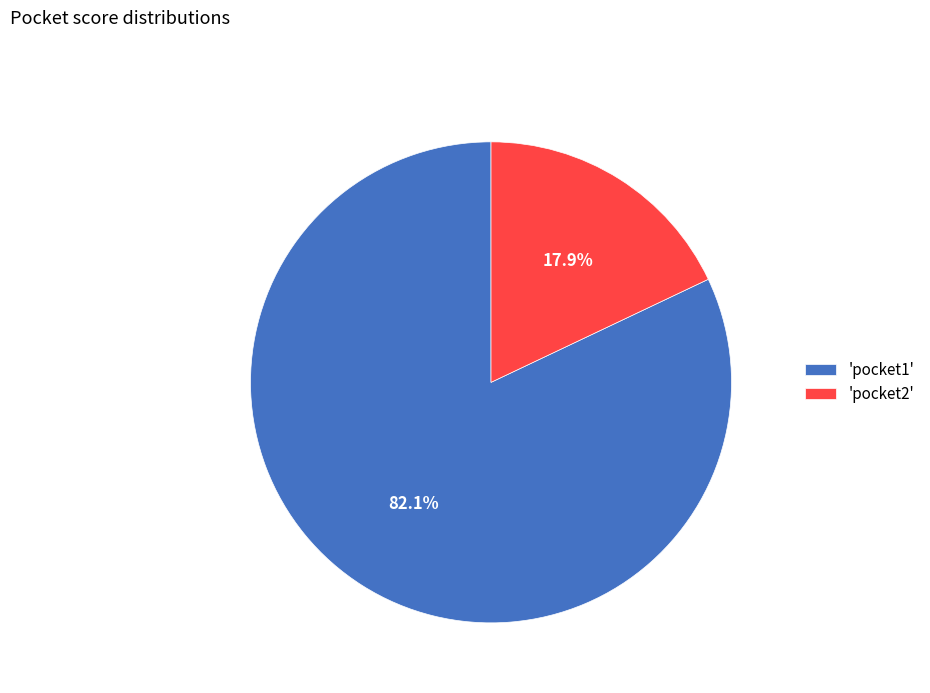

Count the number of slices in the pie.

2